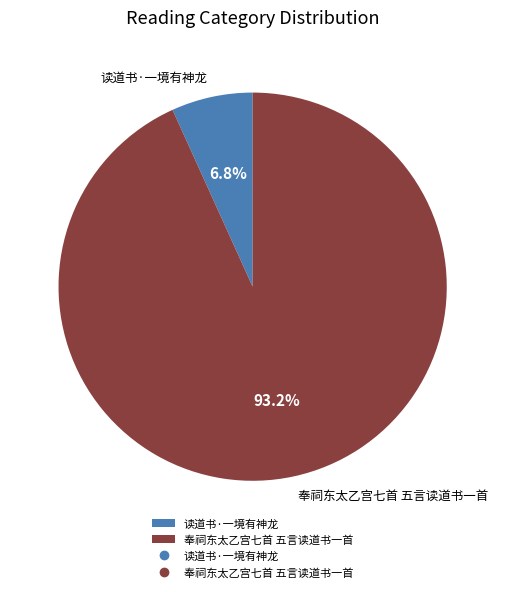

True or false: 奉祠东太乙宫七首 五言读道书一首 accounts for 82% of the total.

False